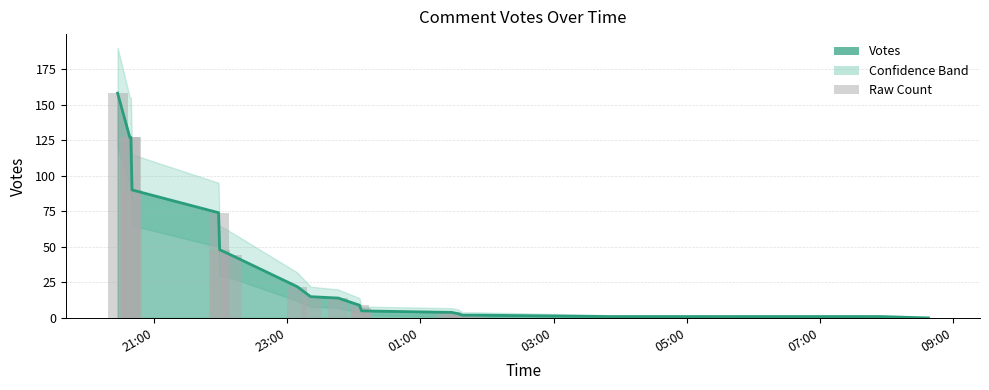

At how many categories does at least one series exceed 70?

5